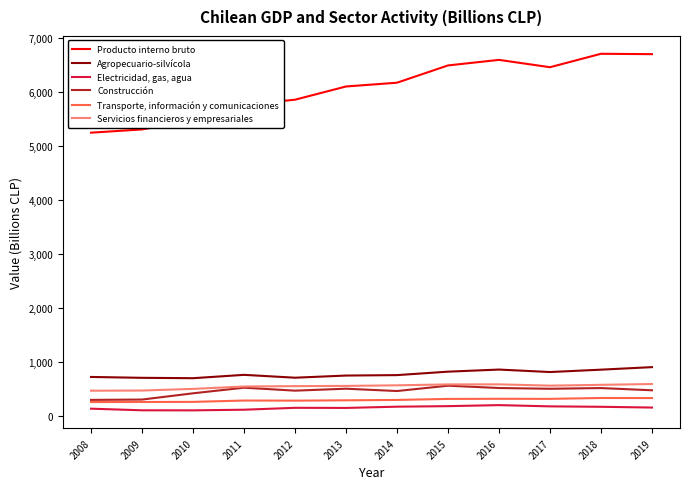

Which series has the largest total across all categories?

Producto interno bruto